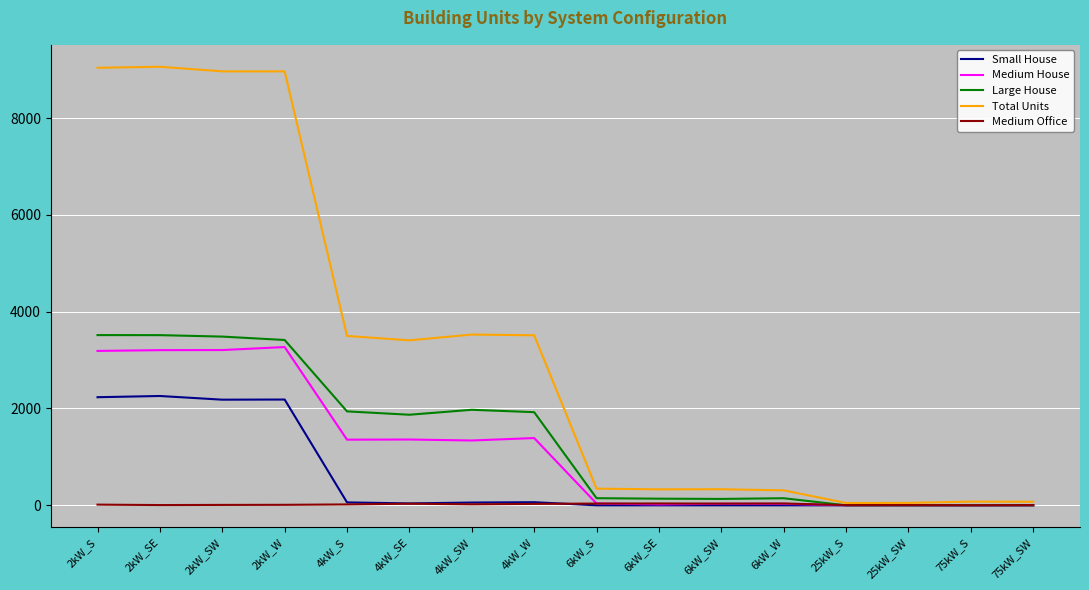

Which series has the widest spread of values?

Total Units